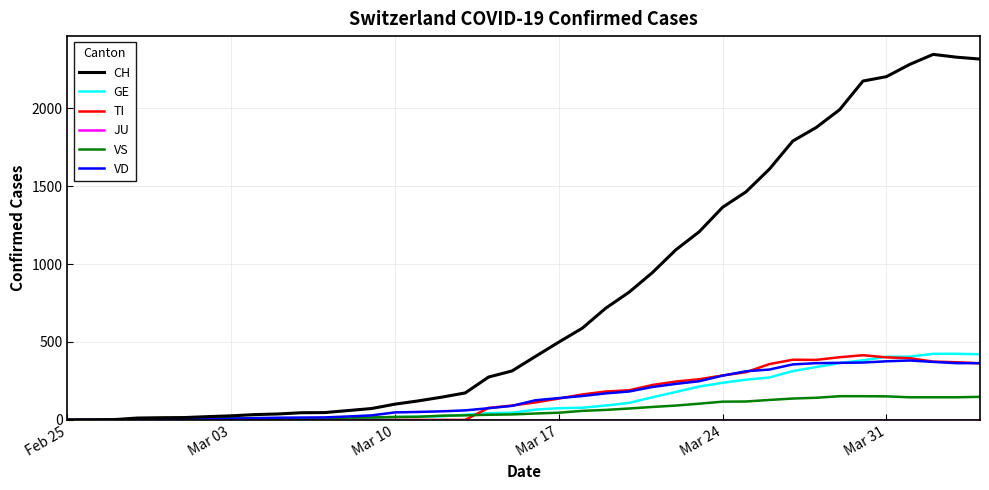

Which series has the largest range (max minus min)?

CH